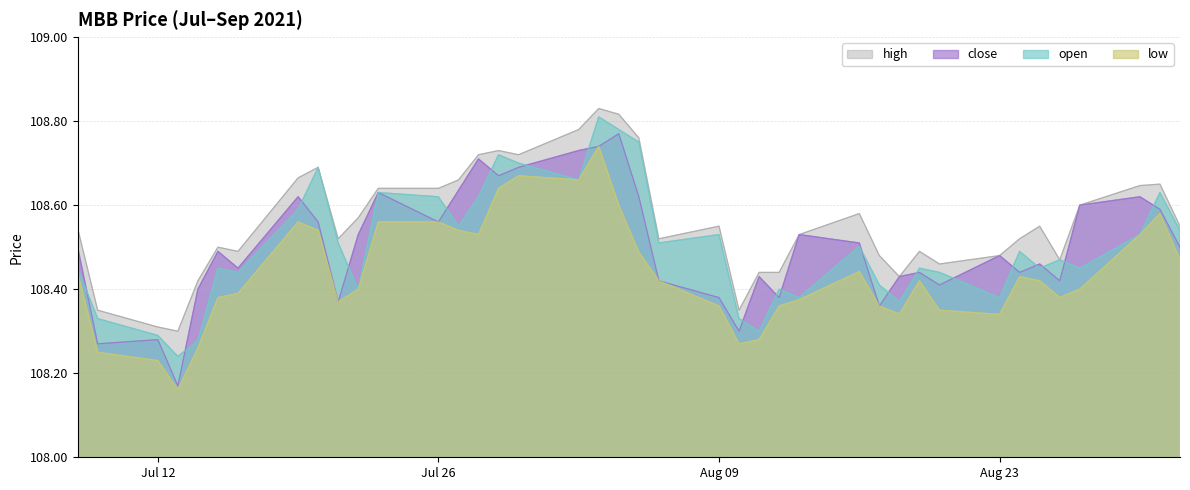

At which category does high reach its first local peak?

2021-07-15